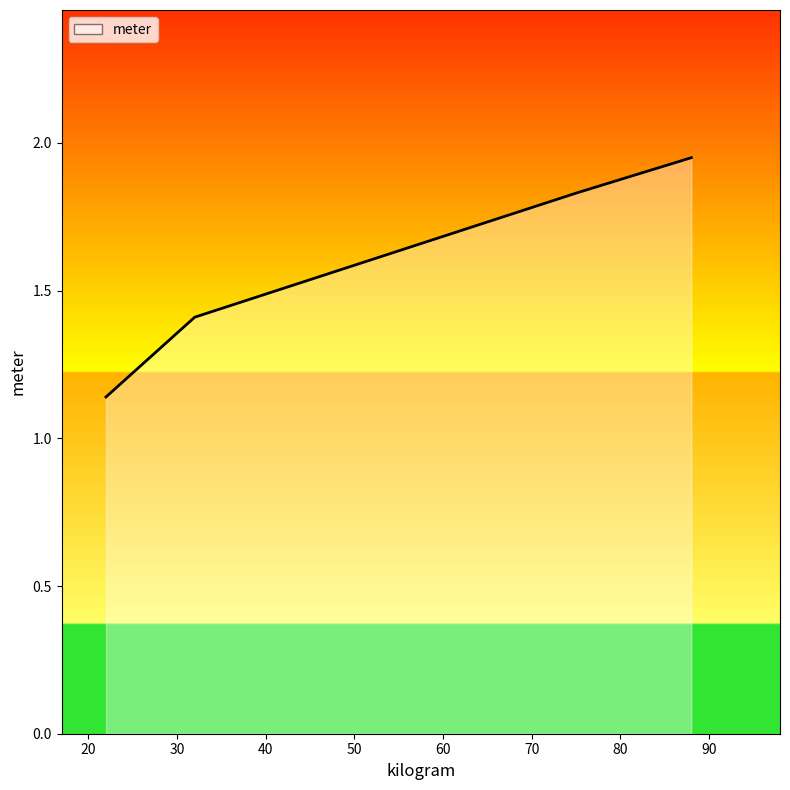

True or false: there are more than 1 points higher than both neighbors.

False